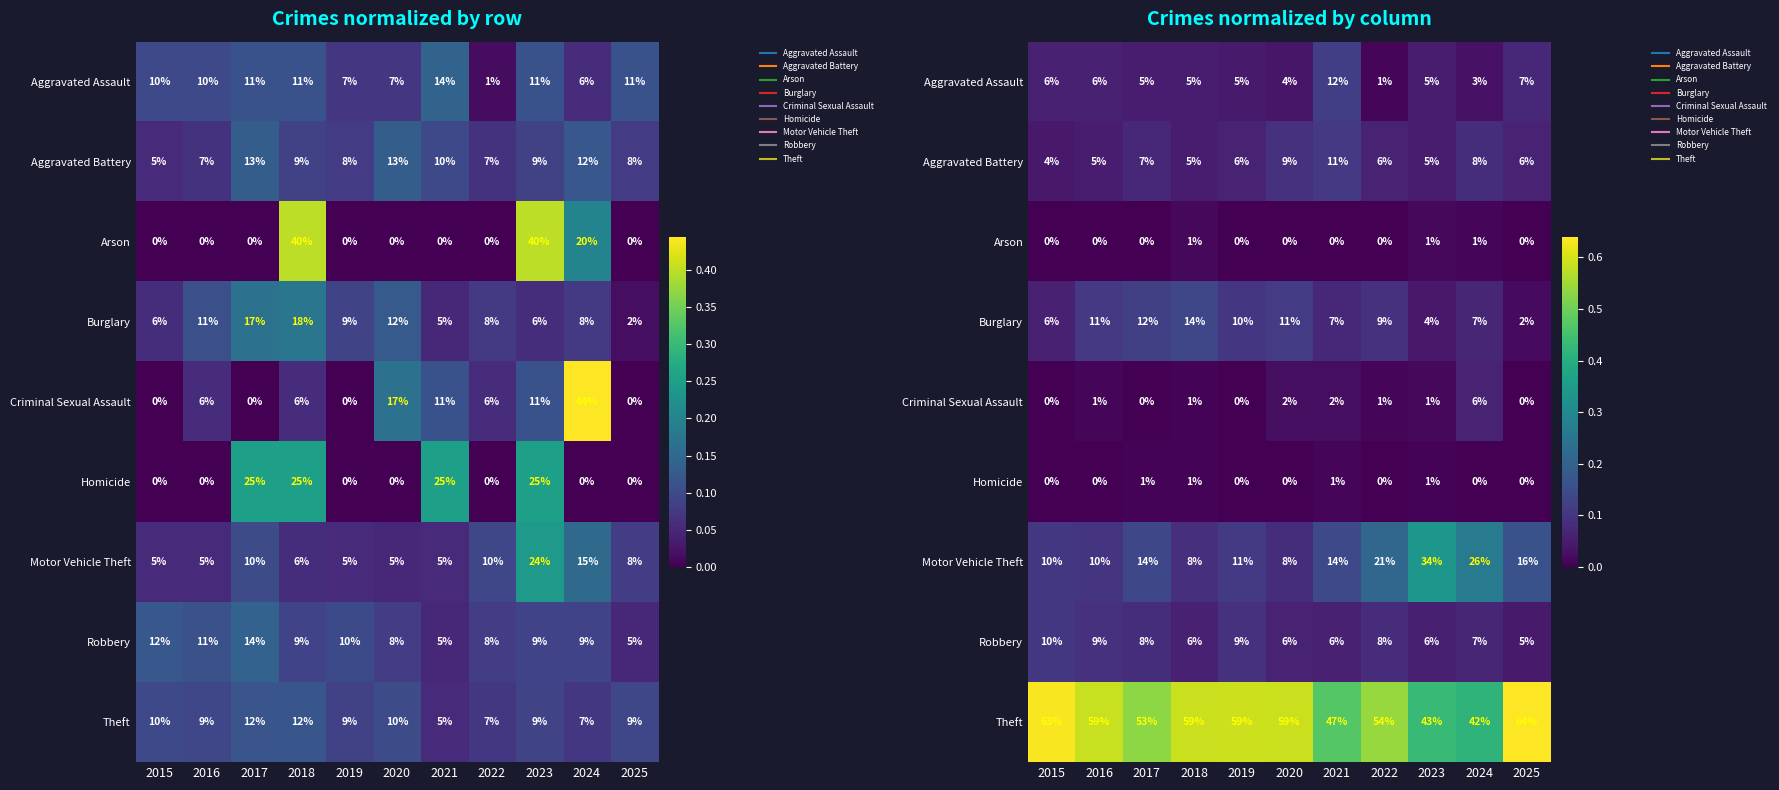

At how many categories does at least one series exceed 0?

11